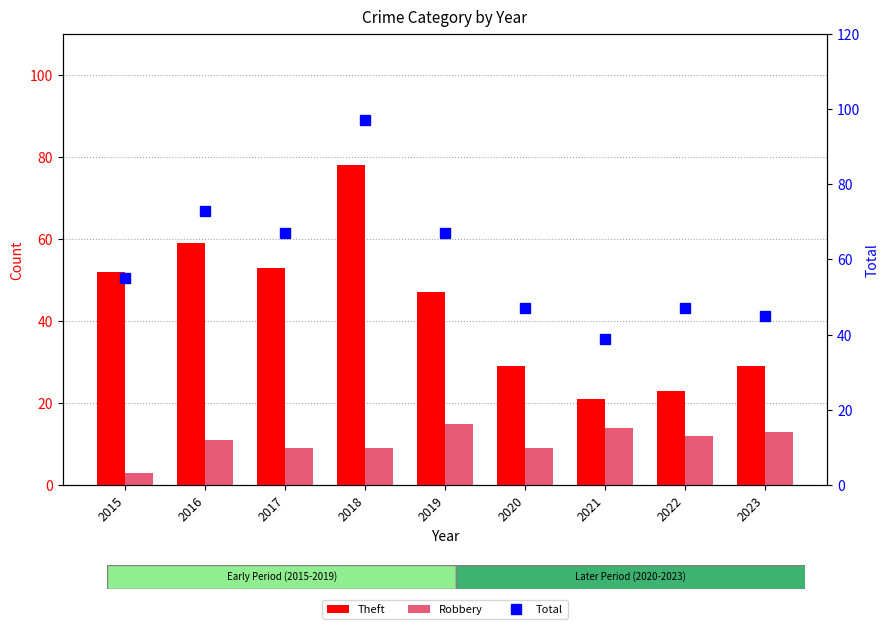

The Total series shows 97 at 2018. True or false?

True